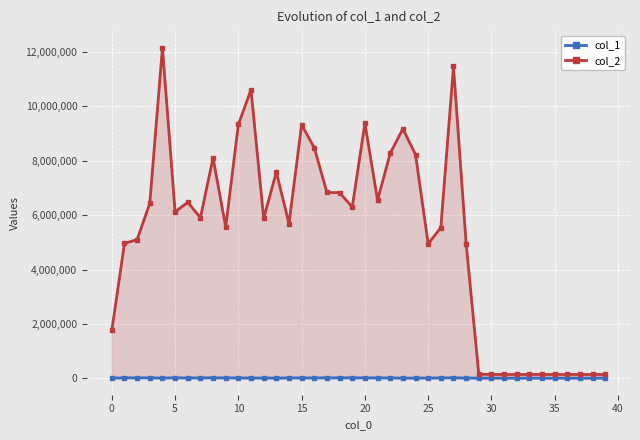

True or false: col_1 and col_2 intersect in this chart.

False